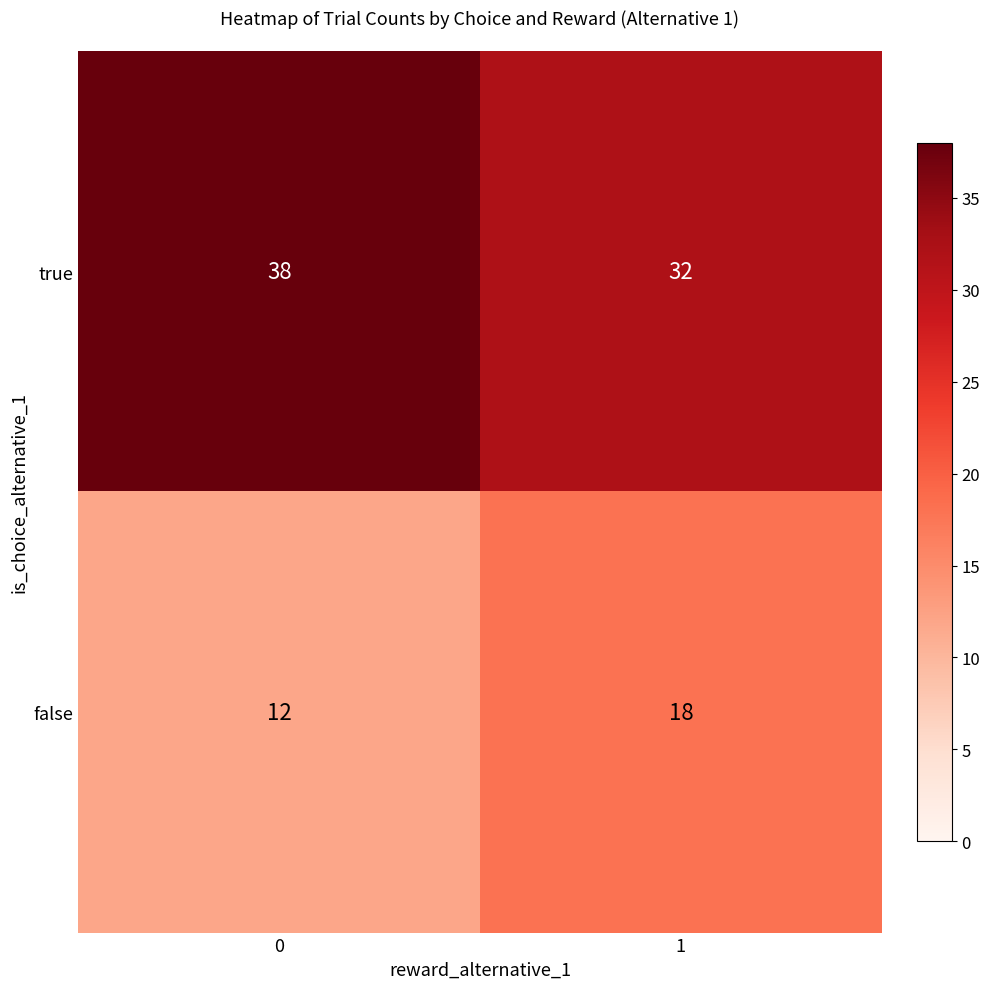

The value of false at 1 is 7. True or false?

False